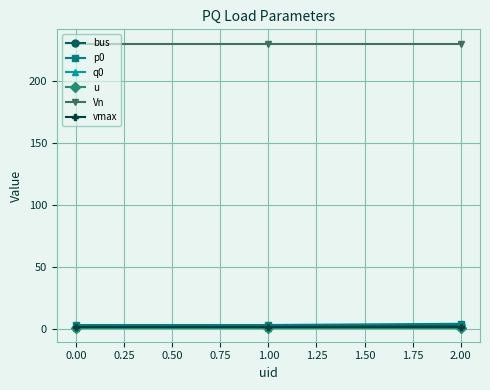

Is it true that vmax equals 1.1 at 0.00?

True